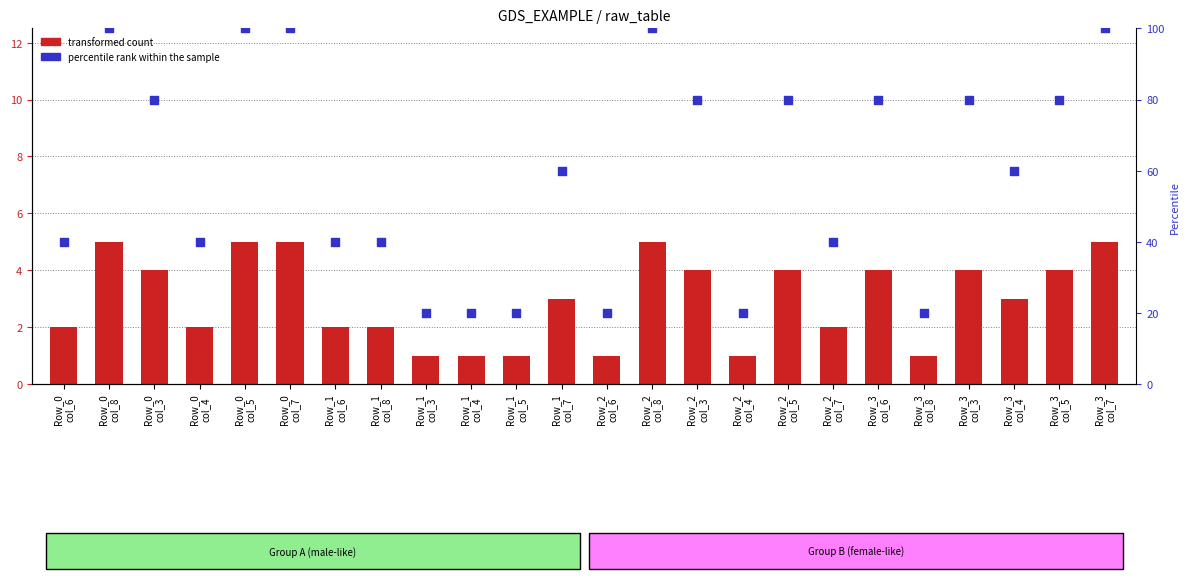

Which series reaches the maximum Y coordinate?

percentile rank within the sample